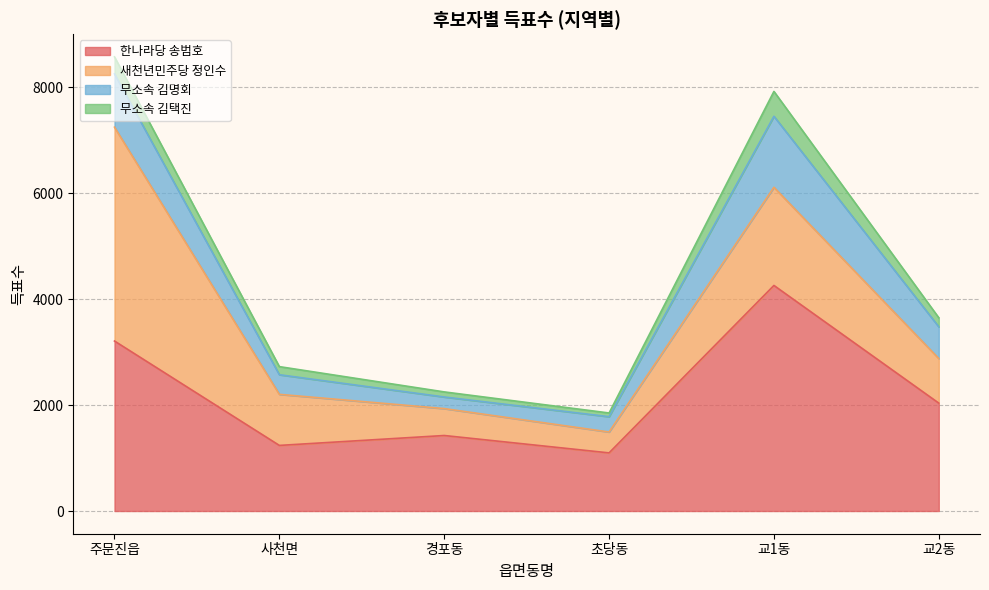

What is the difference between the 무소속 김명회 values at 교2동 and 사천면?

228